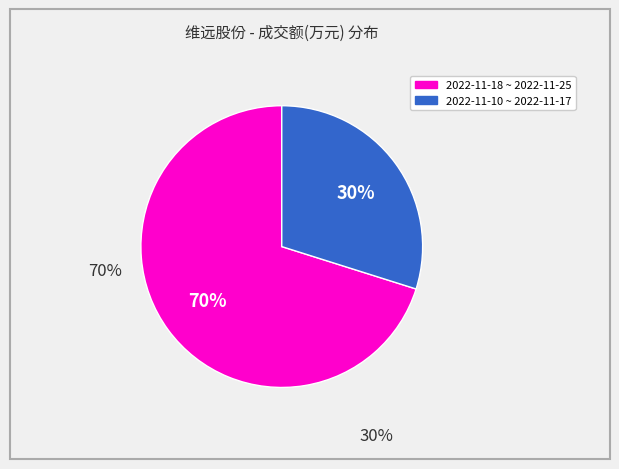

To the nearest percent, what is the difference between the largest and smallest slice percentages?

40%